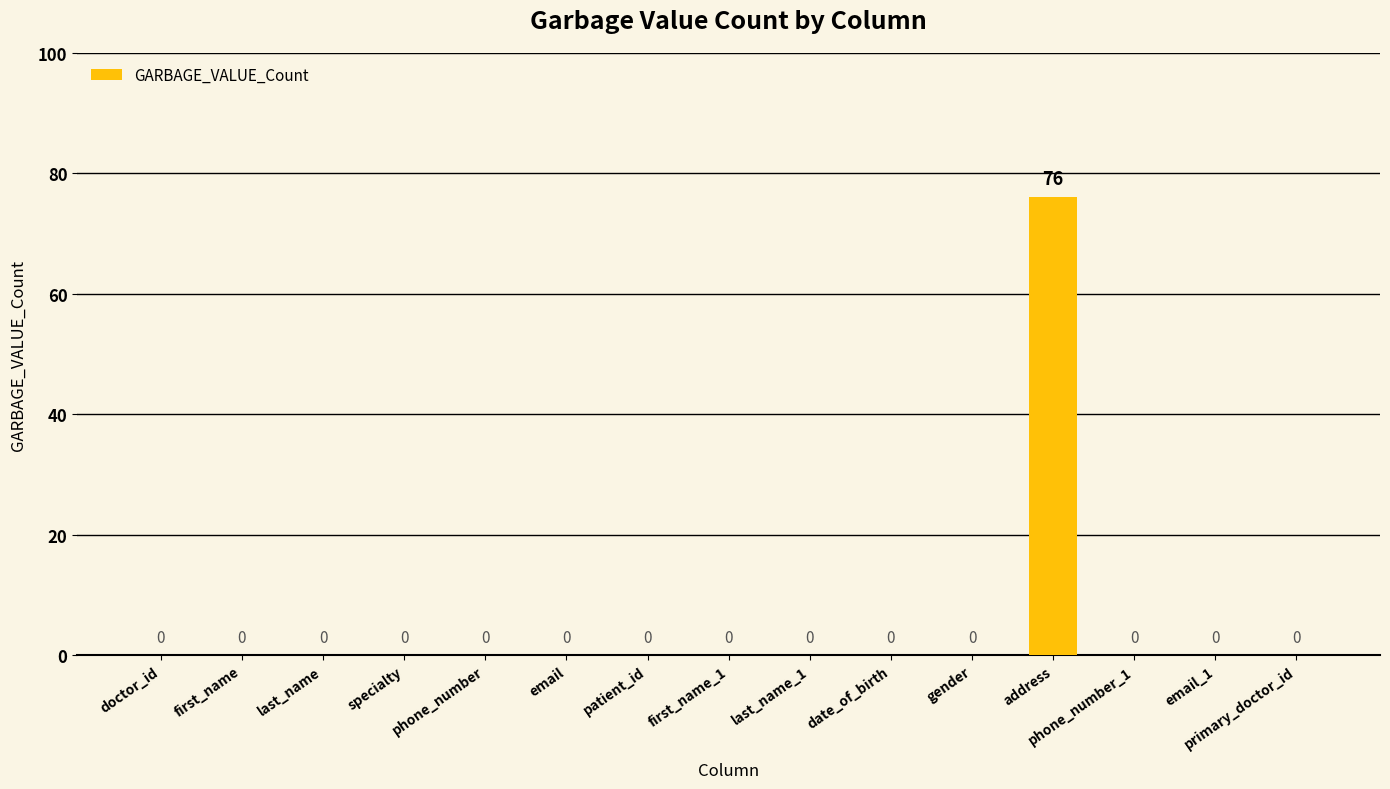

The value at doctor_id is 36. True or false?

False